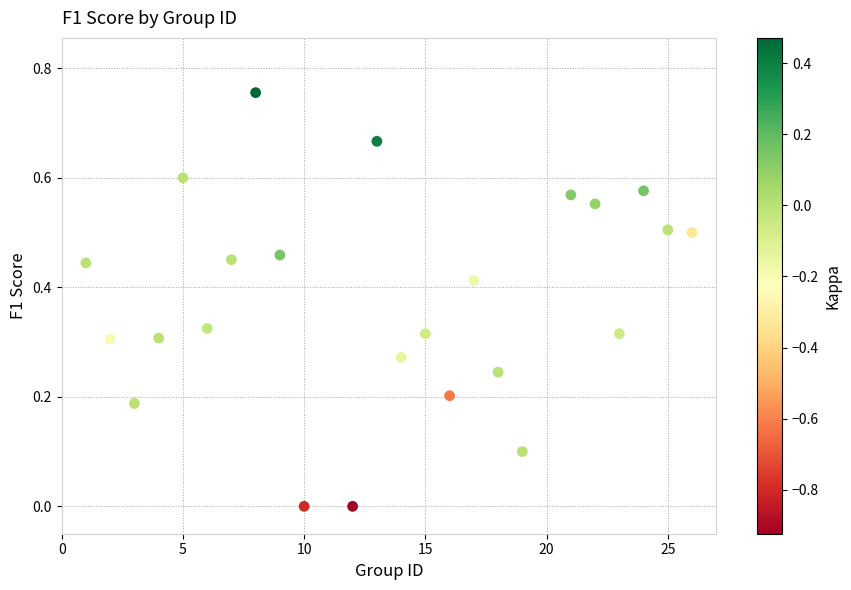

What is the range of X values (max minus min)?

25.0